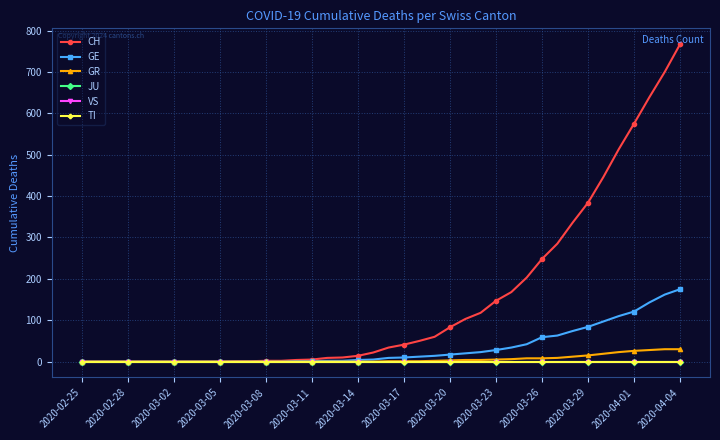

What are all the series names shown in the legend?

CH, GE, GR, JU, VS, TI